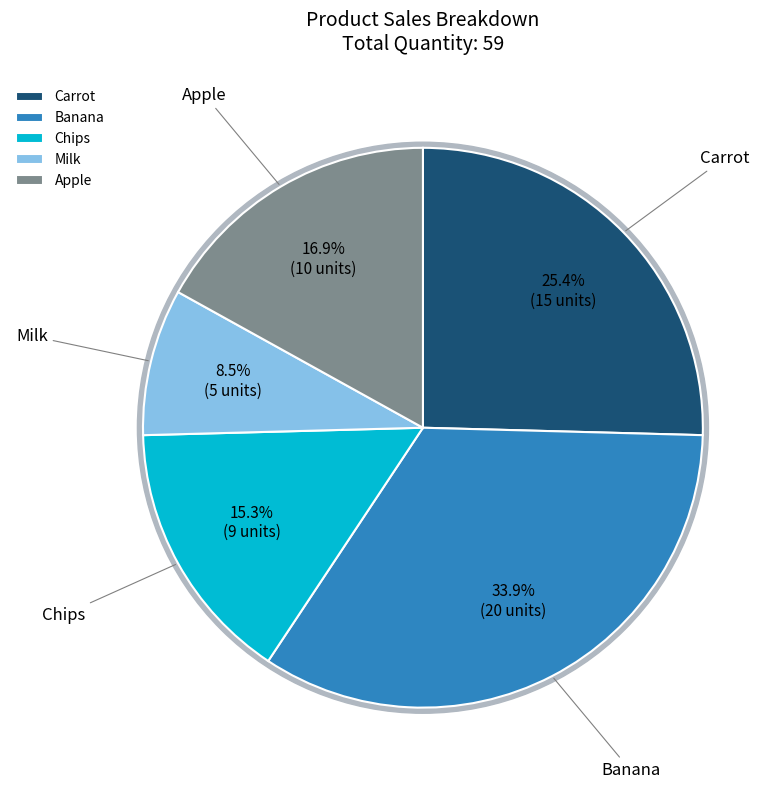

What is the change in value from Carrot to Milk?

-10